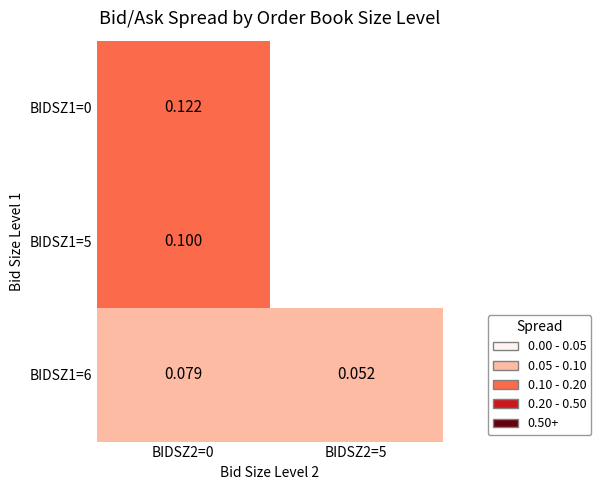

Which series has the largest range (max minus min)?

BIDSZ1=6